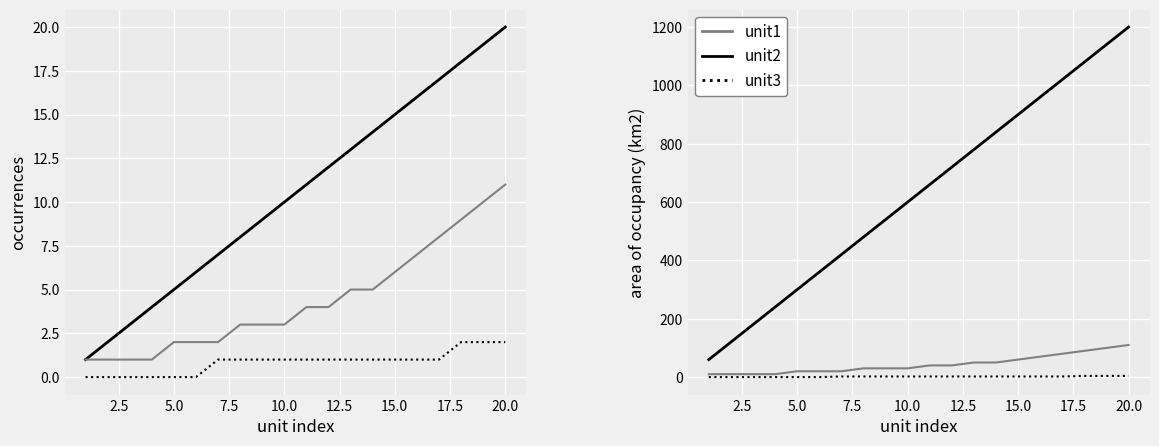

Is it true that unit2 equals 136 at 18?

False